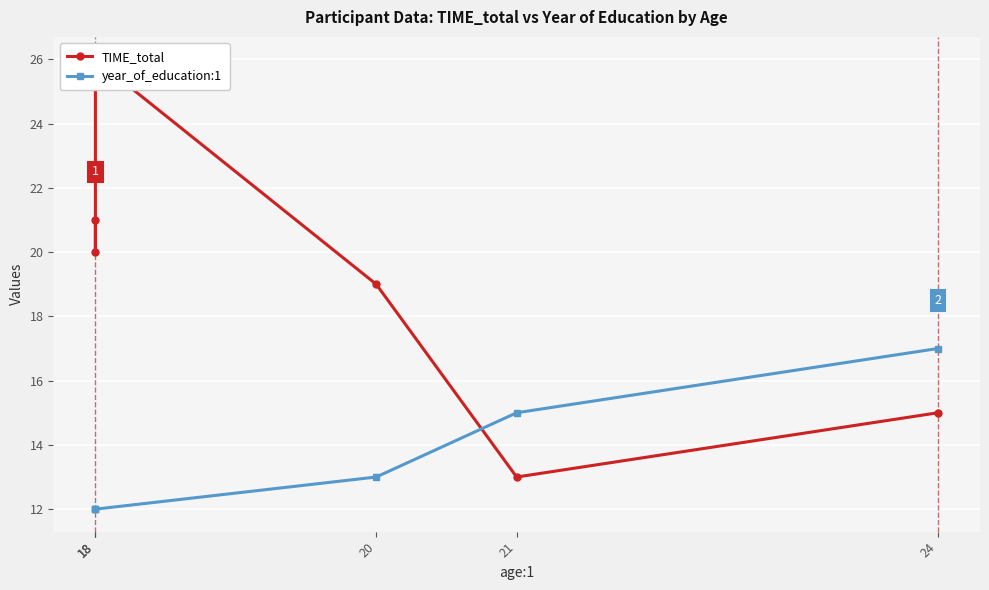

How many series are shown in this chart?

2